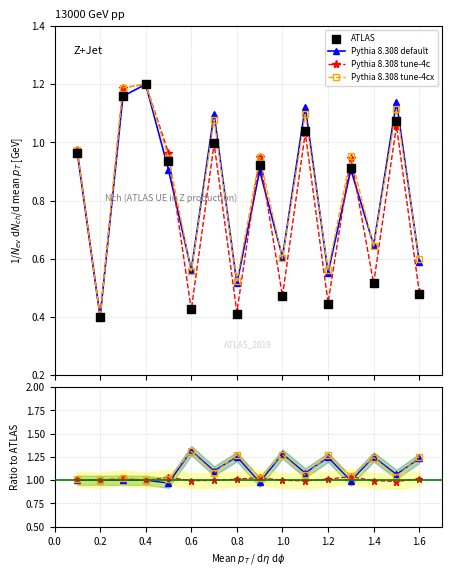

What are all the series names shown in the legend?

Pythia 8.308 default, Pythia 8.308 tune-4c, Pythia 8.308 tune-4cx, ATLAS